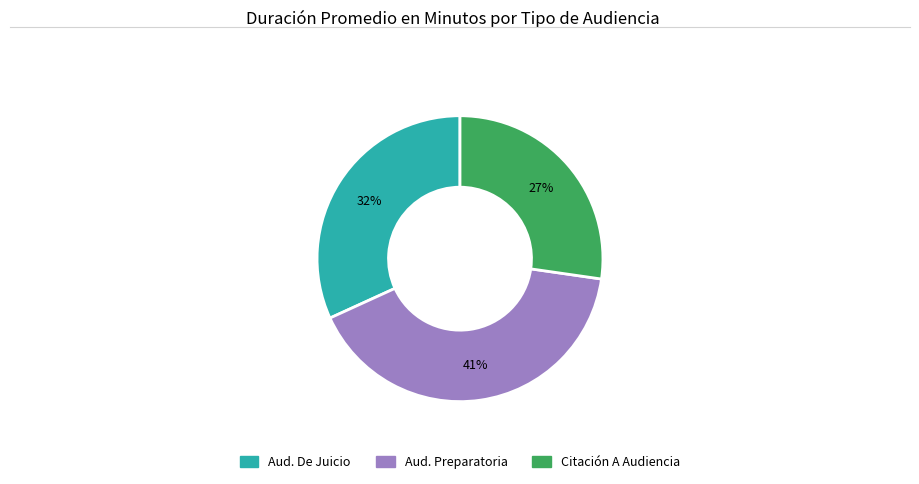

To the nearest percent, what is the difference between the largest and smallest slice percentages?

14%